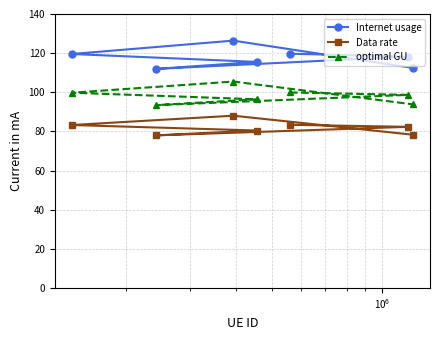

What is the smallest value displayed?

78.0